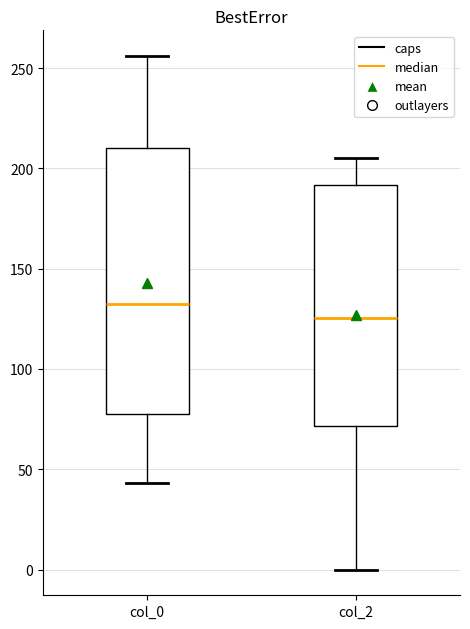

Where does the lower whisker of the box for col_2 end on the y-axis? The values are not printed on the chart, so give them approximately, as read against the axis.

0